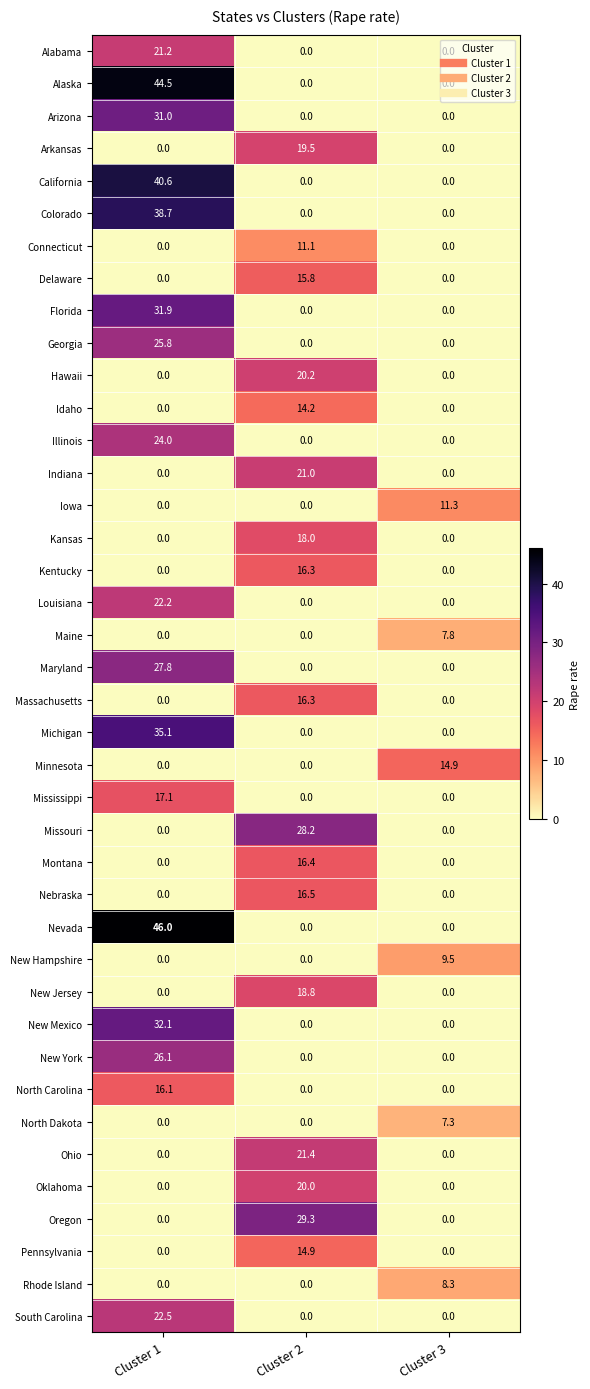

Which label corresponds to the largest value in the chart?

Cluster 1